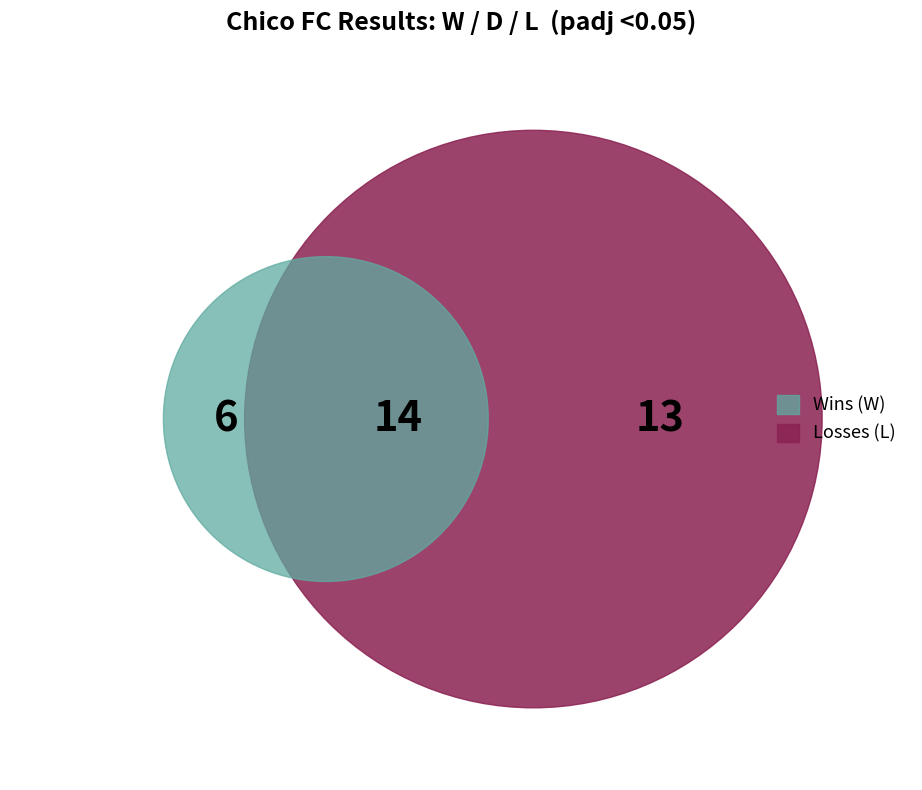

True or false: L accounts for 39% of the total.

True